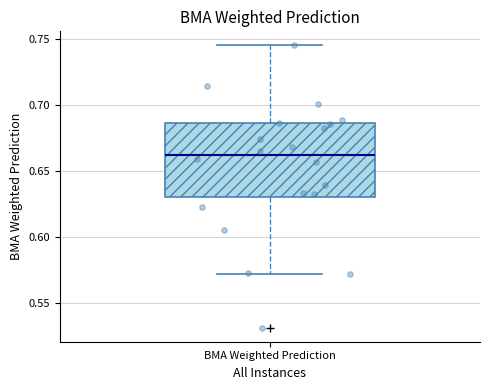

Transcribe this box plot: give where the median line is, the range the box spans, and where the two whiskers end, as read against the y-axis. The values are not printed on the chart, so give them approximately, as read against the axis.

median 0.660, box 0.630 to 0.685, whiskers 0.570 to 0.745